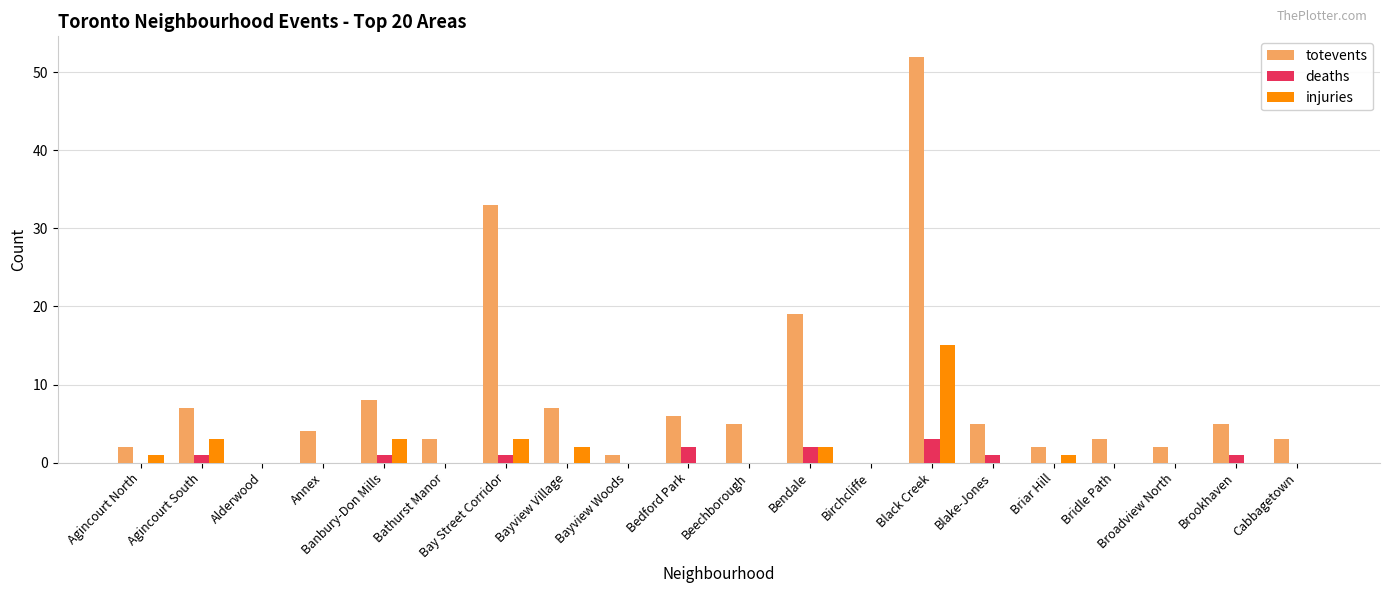

How many groups of bars are there?

20